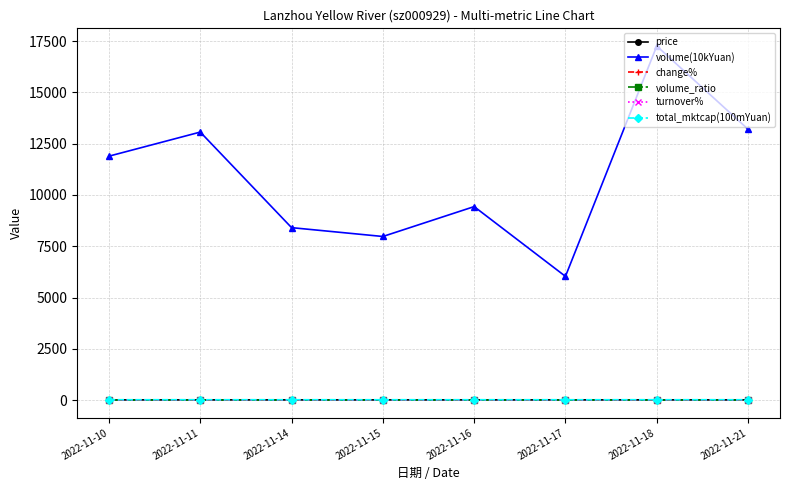

Which series has the largest total across all categories?

volume(10kYuan)